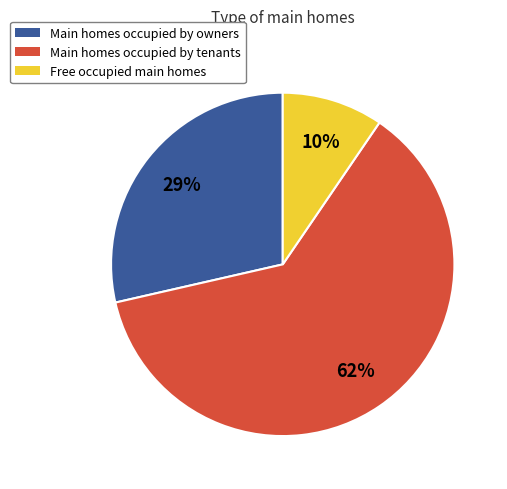

Is the sum of Main homes occupied by owners and Free occupied main homes greater than half?

No